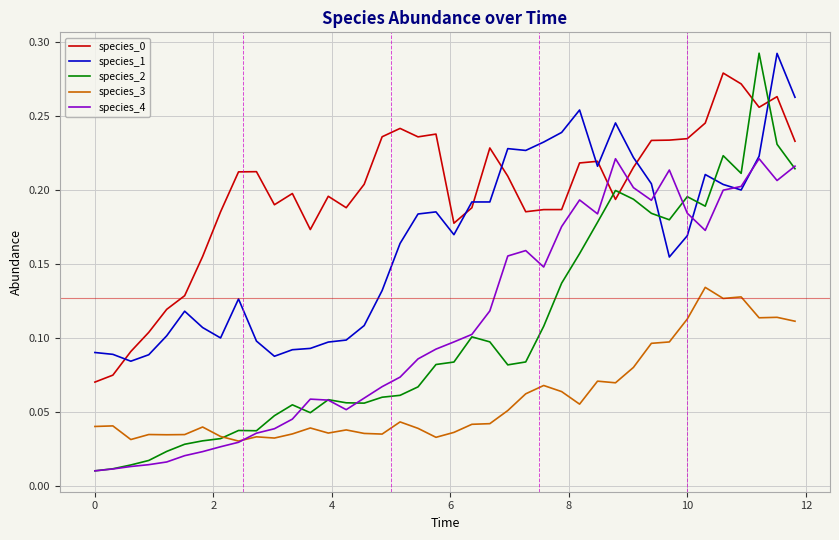

Count the number of data series in this chart.

5